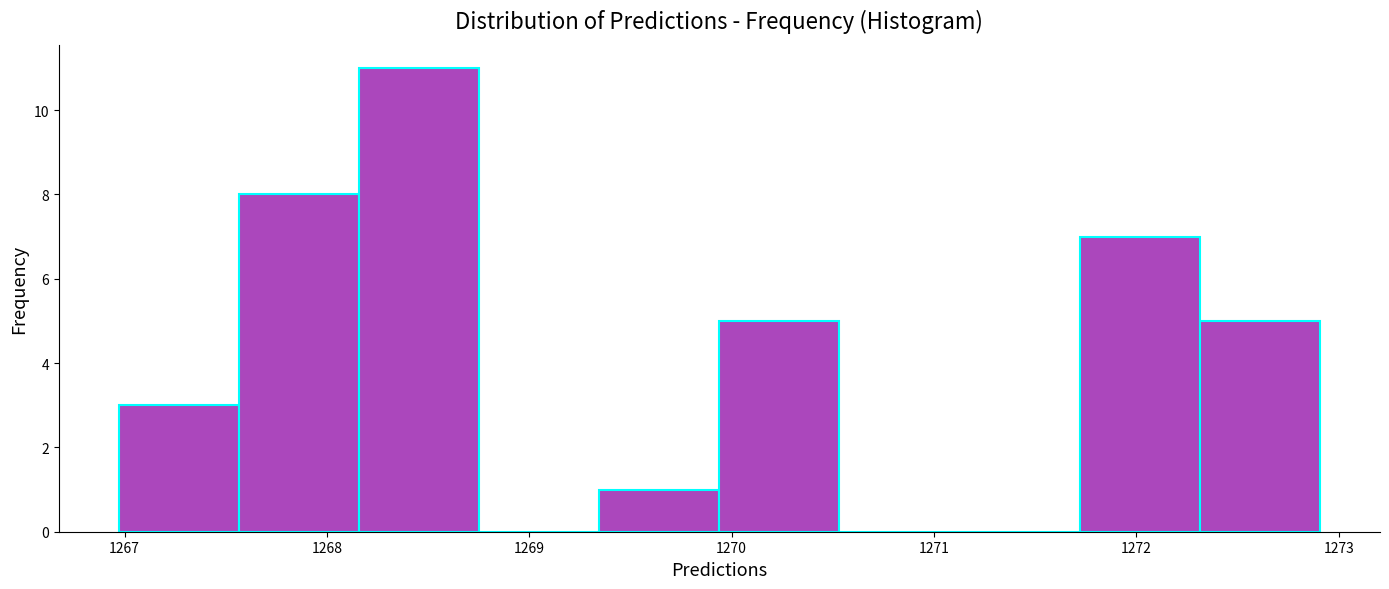

How tall is the bar that spans 1272.3 to 1272.9 on the x-axis? Neither the bar edges nor the heights are printed on the chart, so give them approximately, as read against the axes.

5